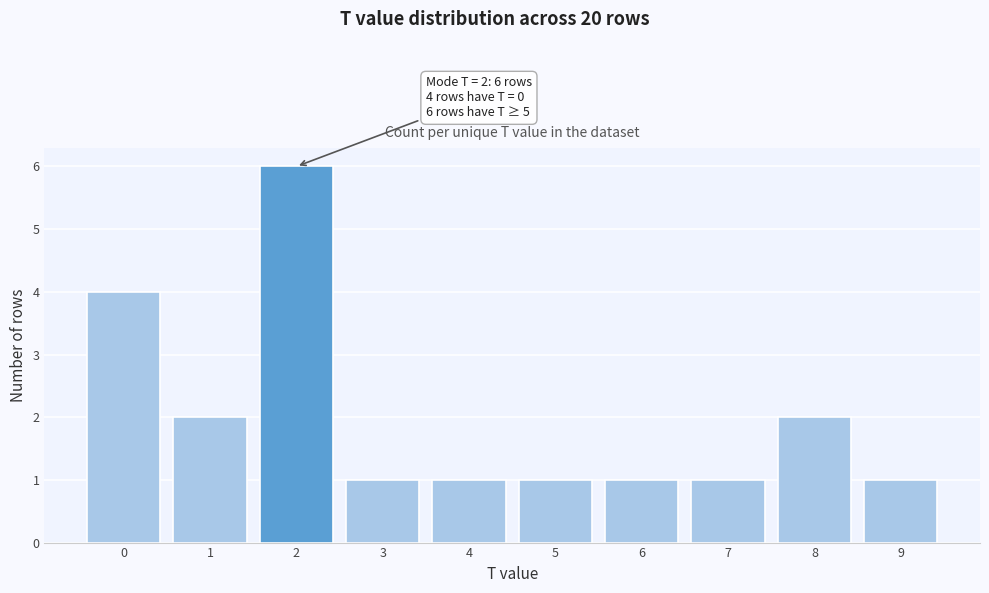

Reading left to right, list all the values displayed in this chart.

4	2	6	1	1	1	1	1	2	1